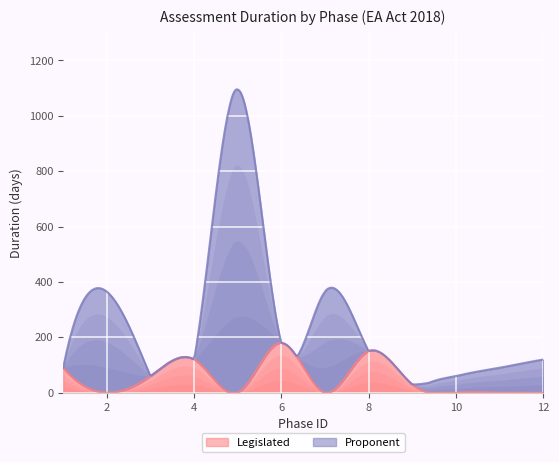

Which series has the largest total across all categories?

Proponent